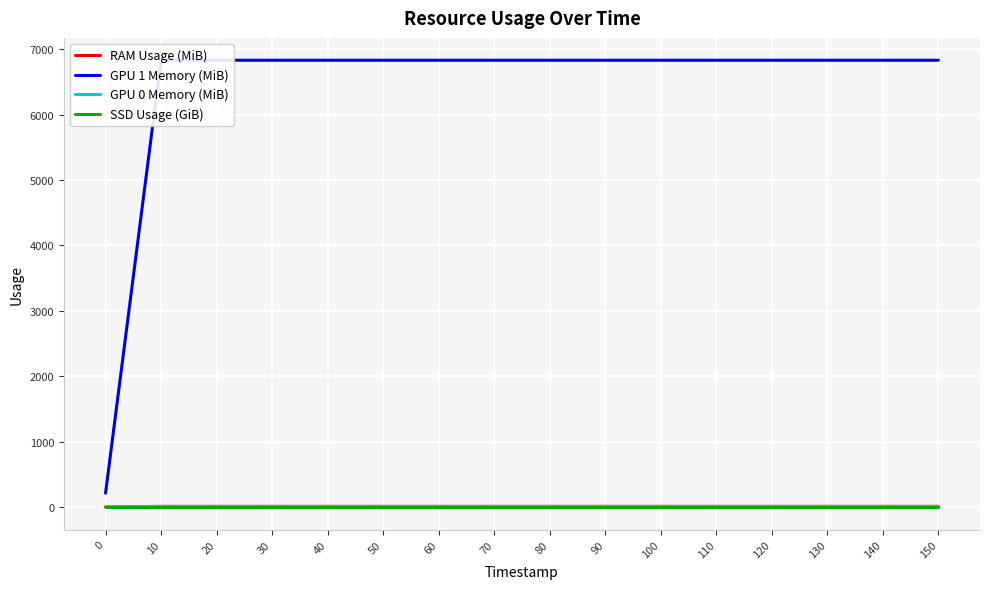

Which series has the largest total across all categories?

GPU 1 Memory (MiB)